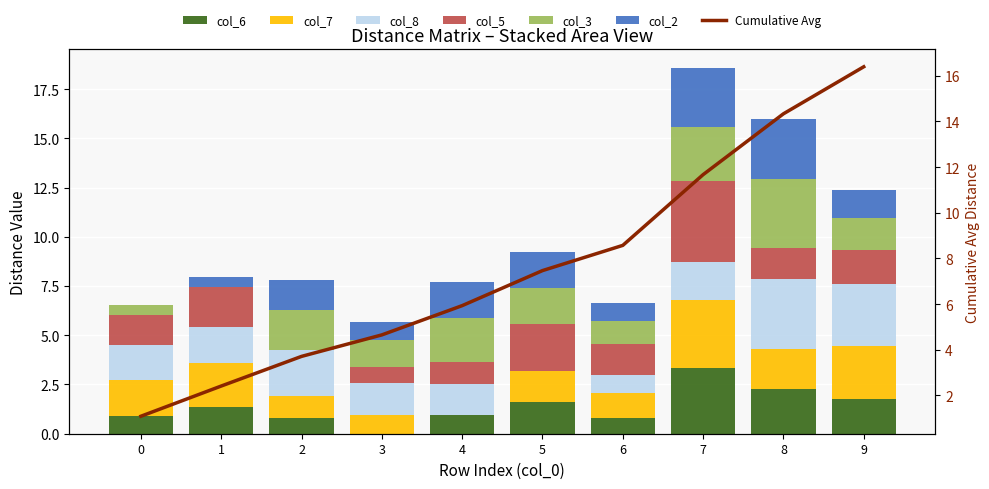

What is the maximum value for col_7?

3.5